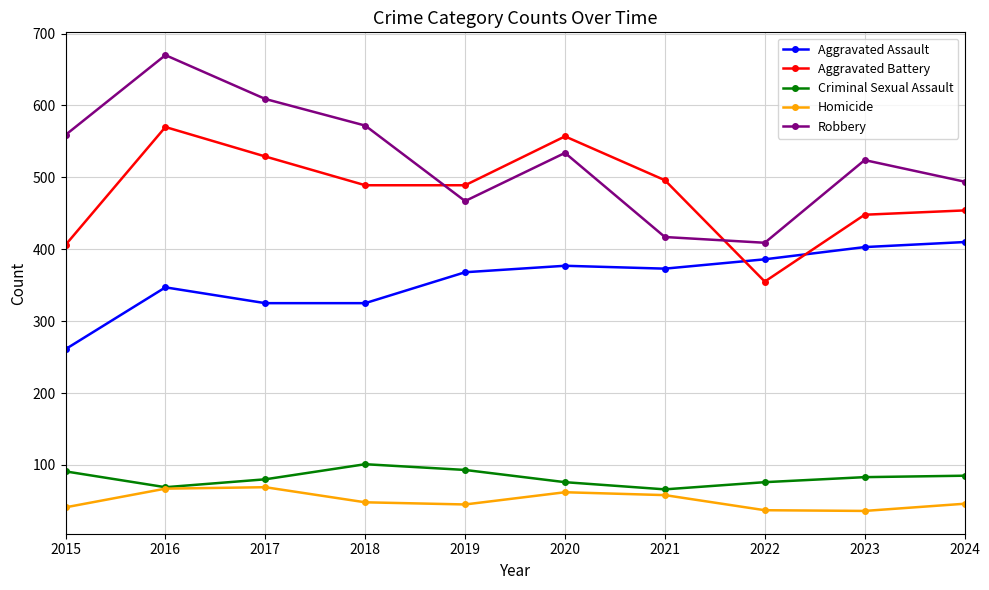

True or false: Homicide has more than 1 points higher than both neighbors.

True